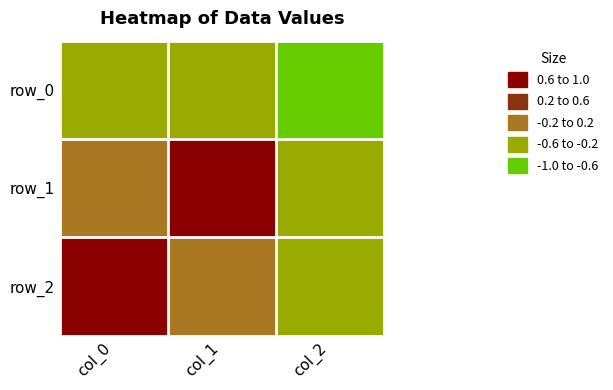

The value of row_1 at col_2 is -0.4. True or false?

False